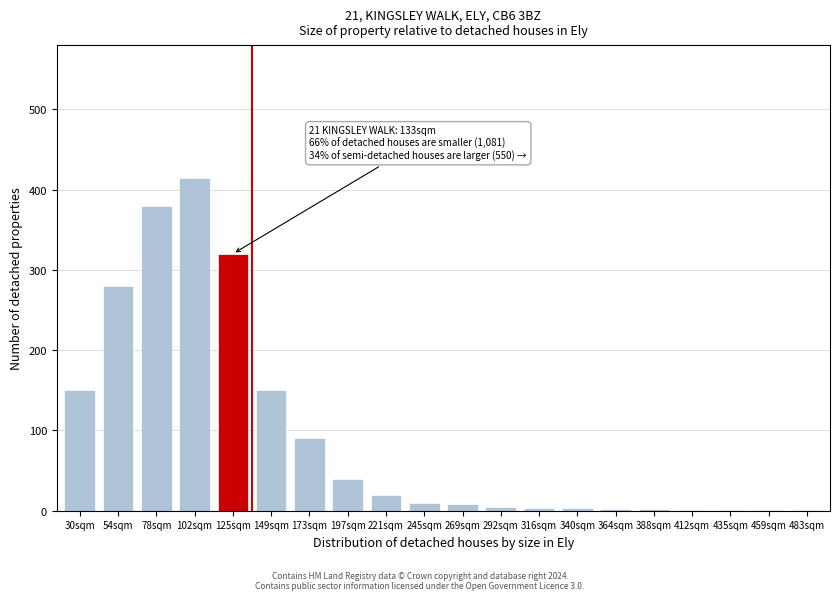

What is the sum of all values?

1883